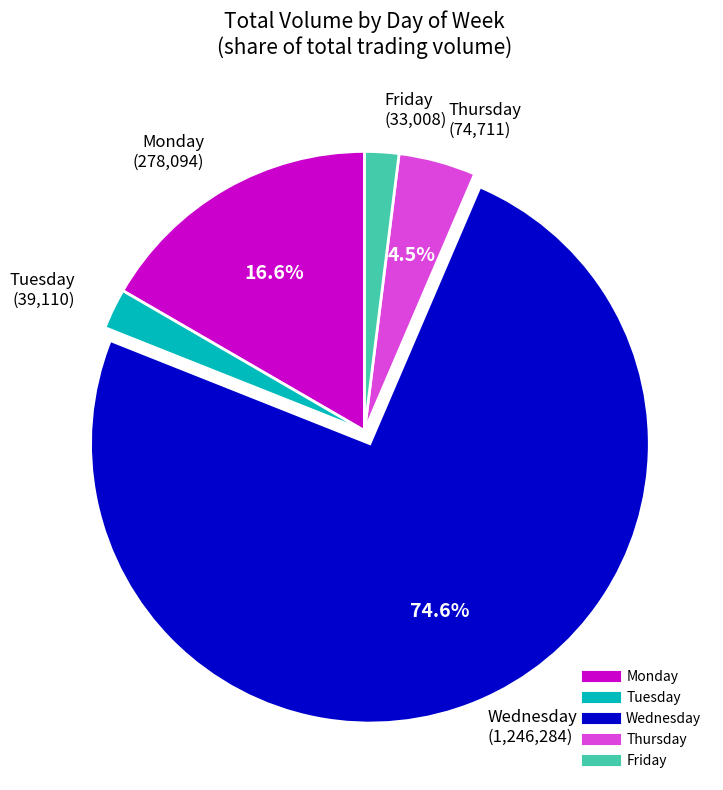

Between Friday and Monday, which is larger?

Monday